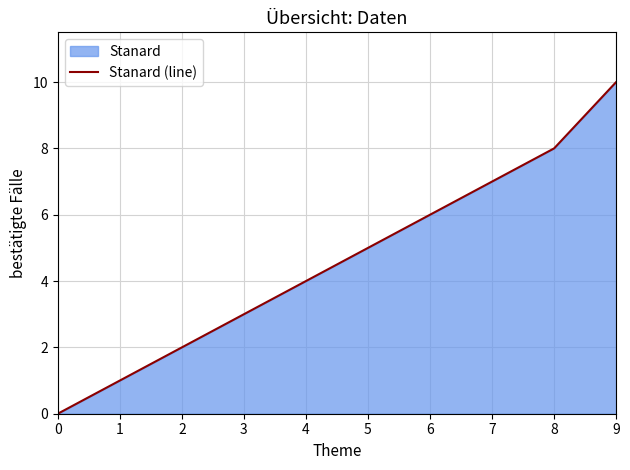

How many values are below 5?

5